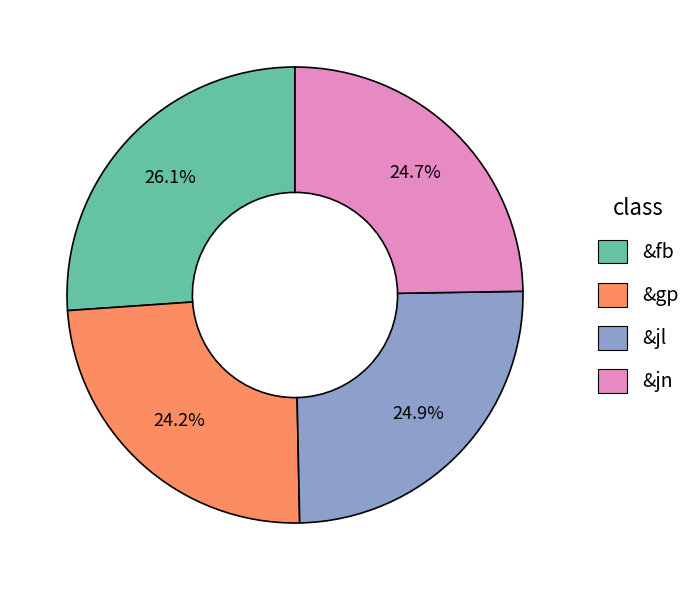

Which has a higher value, &jn or &fb?

&fb